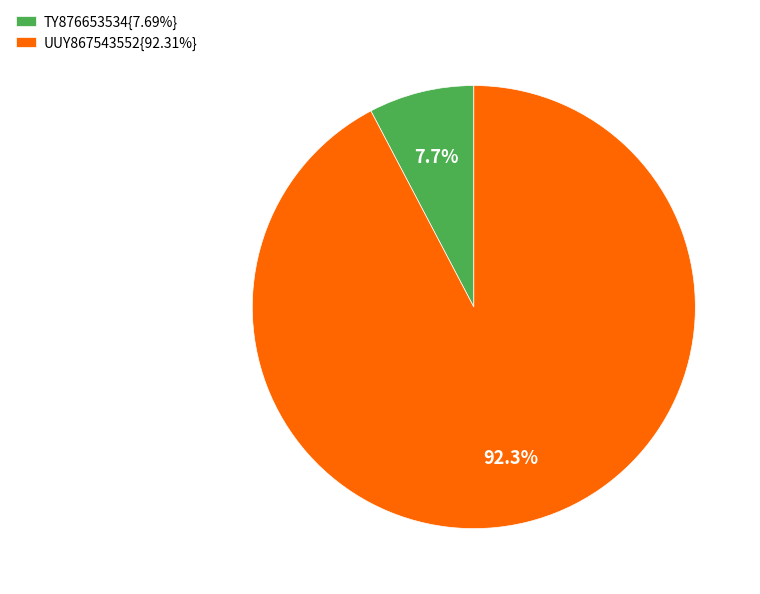

Does any single category account for the majority?

Yes